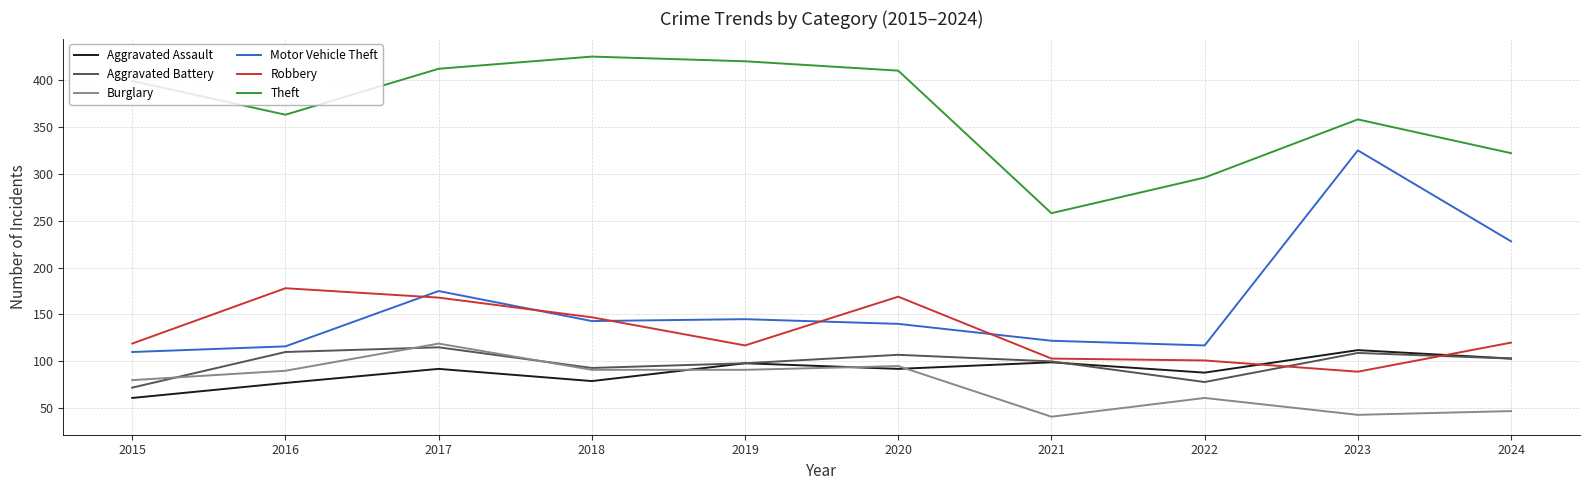

Which series has the largest range (max minus min)?

Motor Vehicle Theft